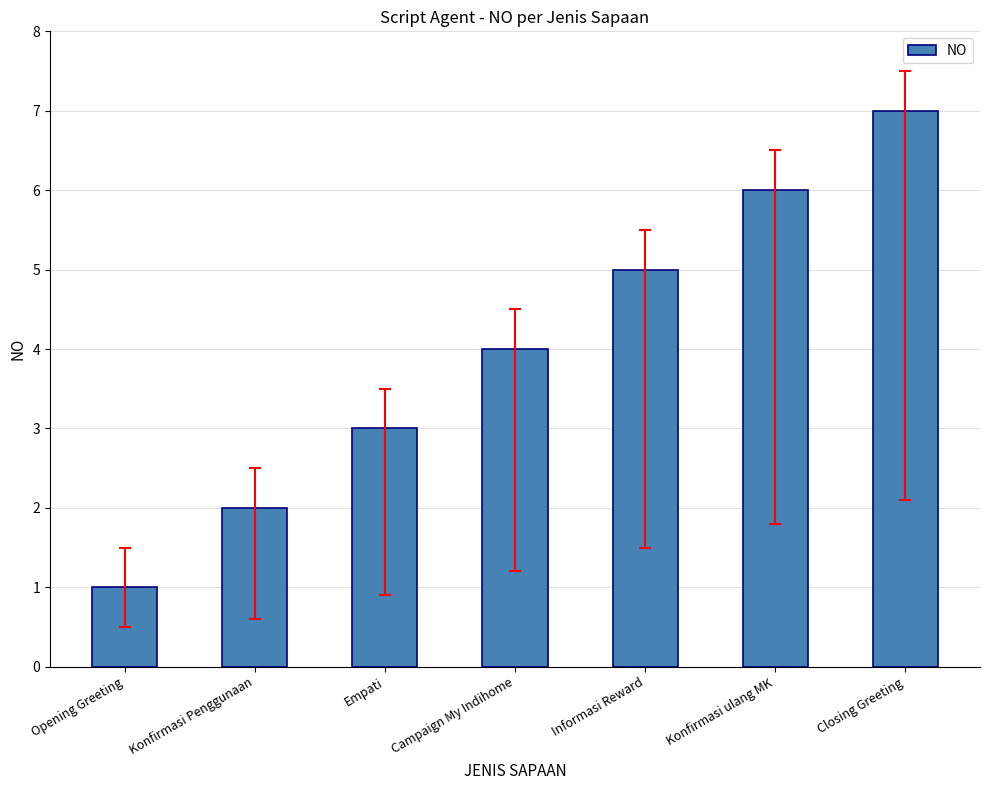

List the labels in order of value, smallest first.

Opening Greeting, Konfirmasi Penggunaan, Empati, Campaign My Indihome, Informasi Reward, Konfirmasi ulang MK, Closing Greeting